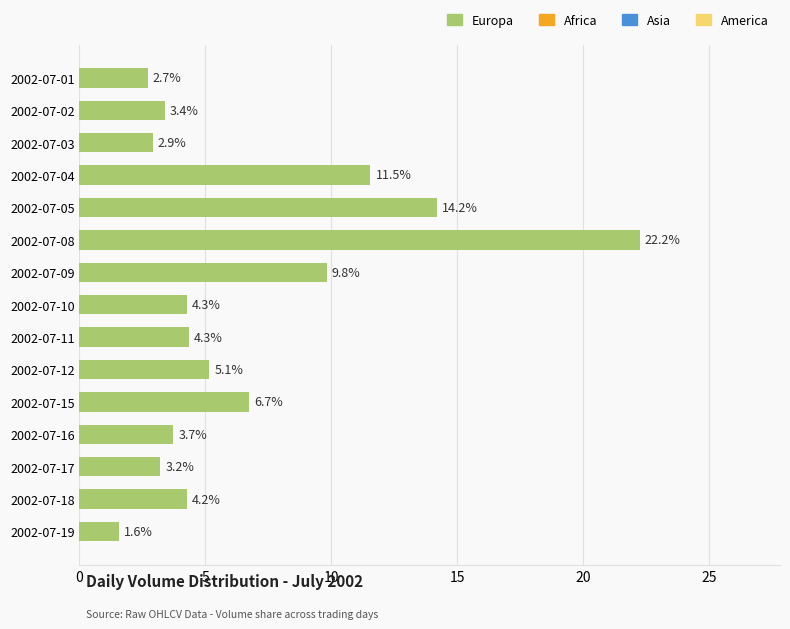

What is the smallest value displayed?

1.6